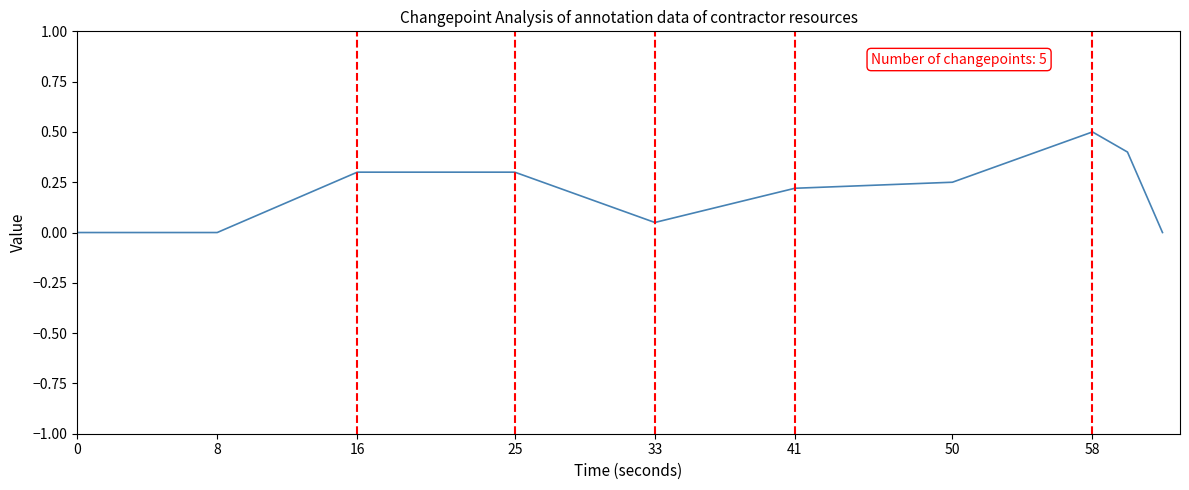

What is the difference between the maximum and minimum values?

0.5